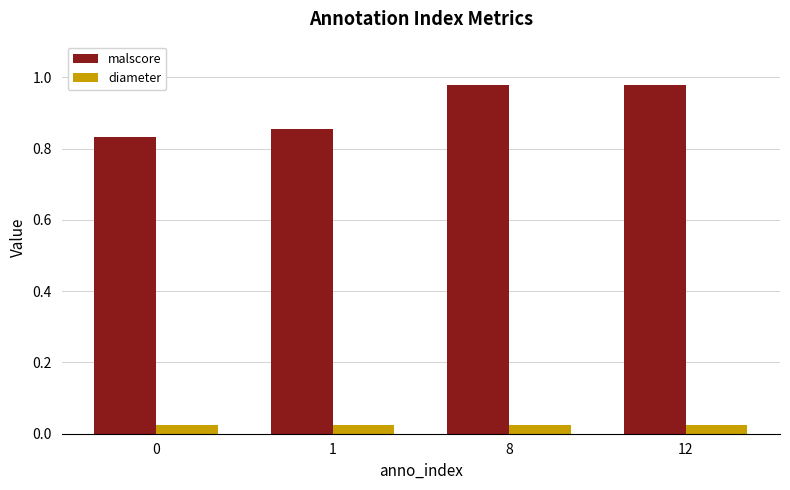

True or false: malscore has a value of 1.2 at 0.

False